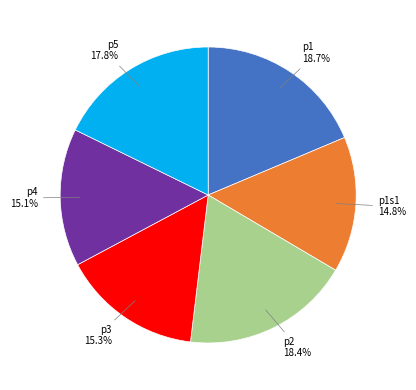

Is there a majority slice in this chart?

No